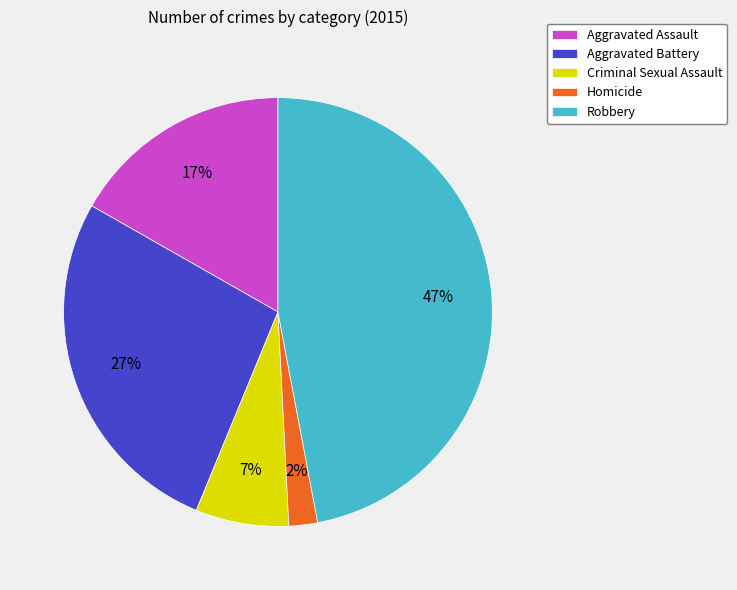

Which slice is the largest?

Robbery